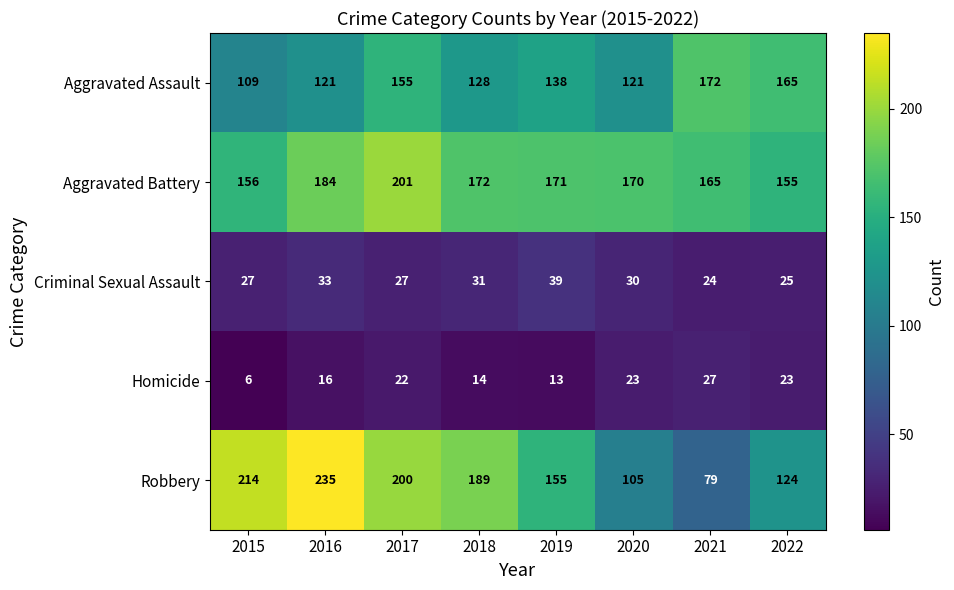

Which category has the highest value across all series?

2016